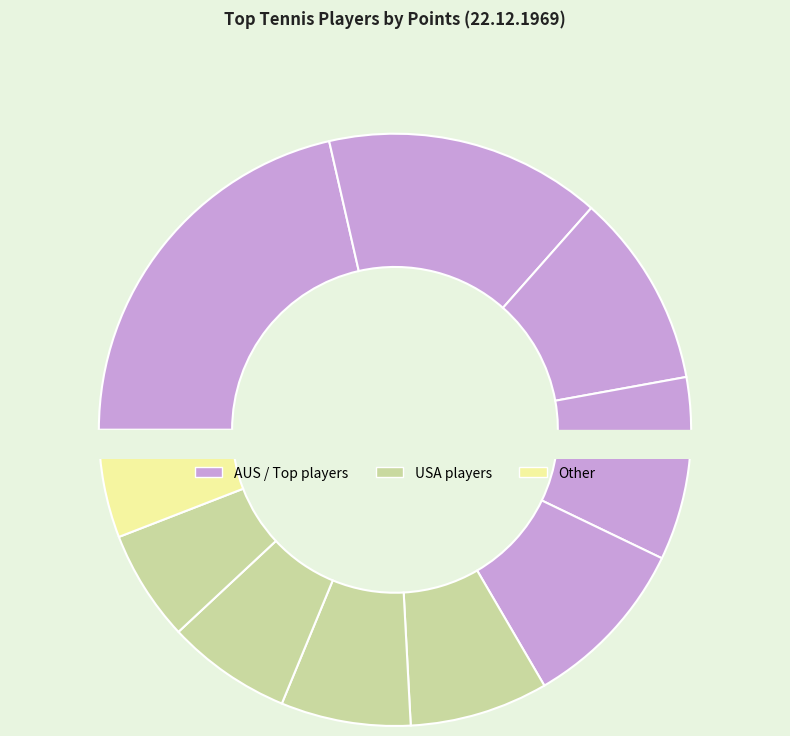

To the nearest percent, what is the difference between the Tony Roche and John Newcombe slice percentages?

6%